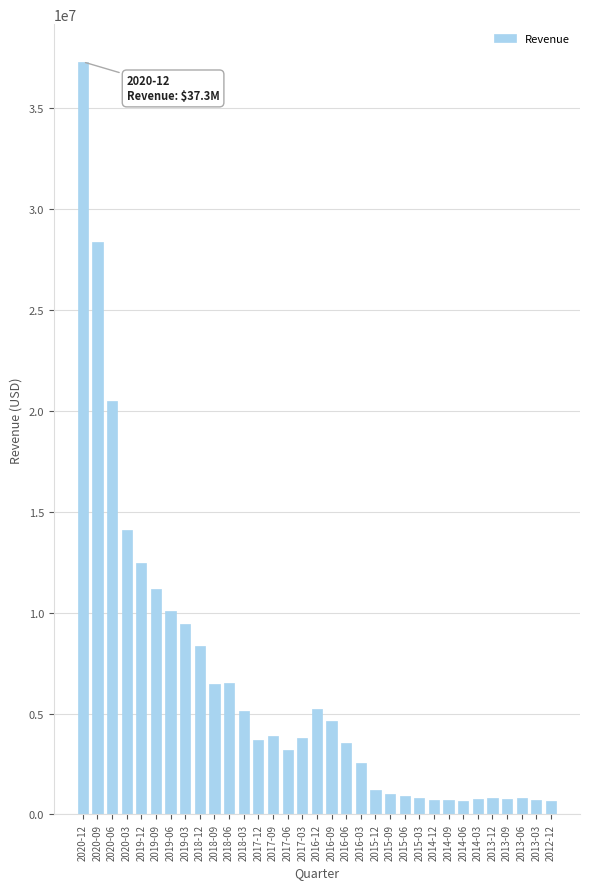

What is the ratio of the value at 2016-06 to the value at 2016-03?

1.4